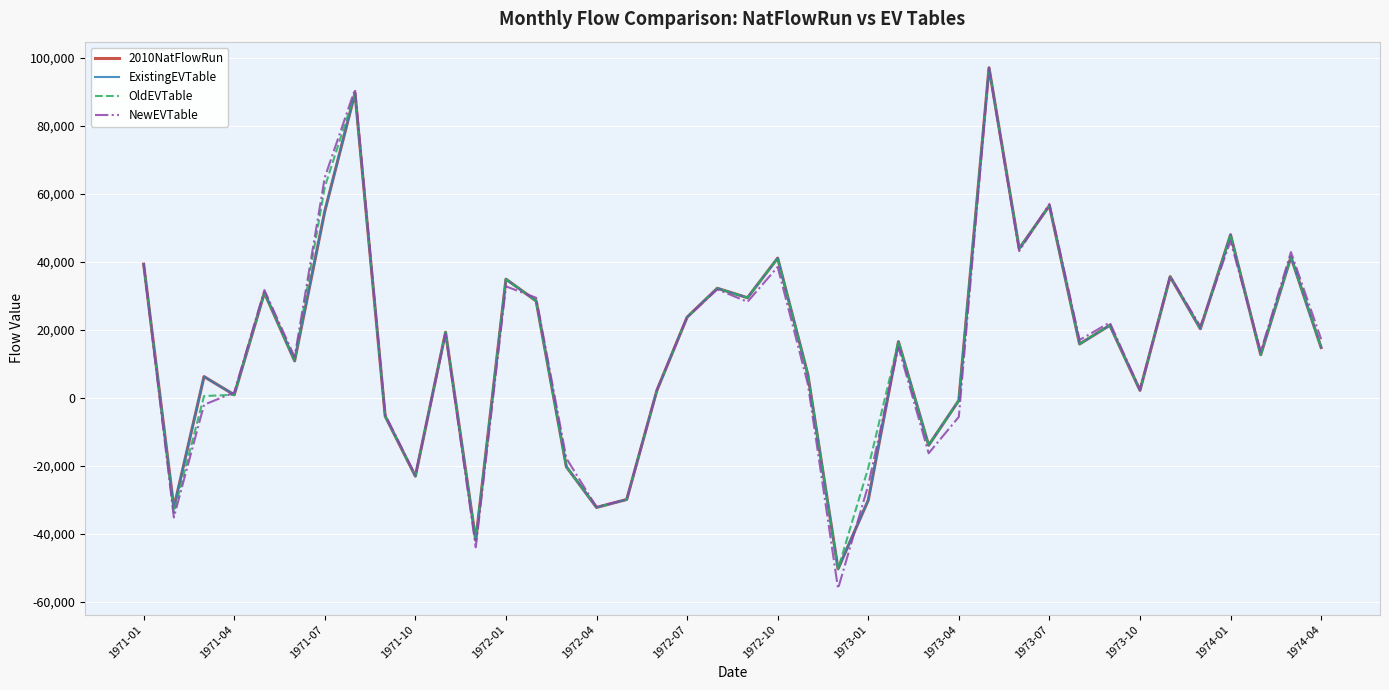

Rank the series by their maximum value, from highest to lowest.

OldEVTable, 2010NatFlowRun, ExistingEVTable, NewEVTable